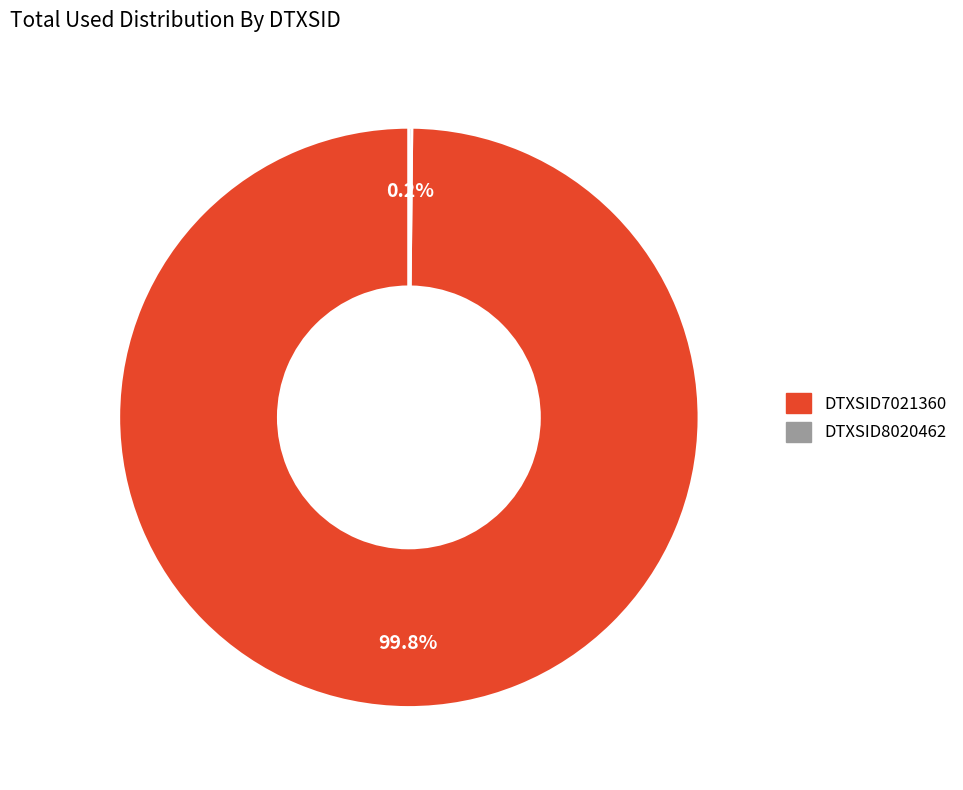

Which category has the biggest portion of the pie?

DTXSID7021360